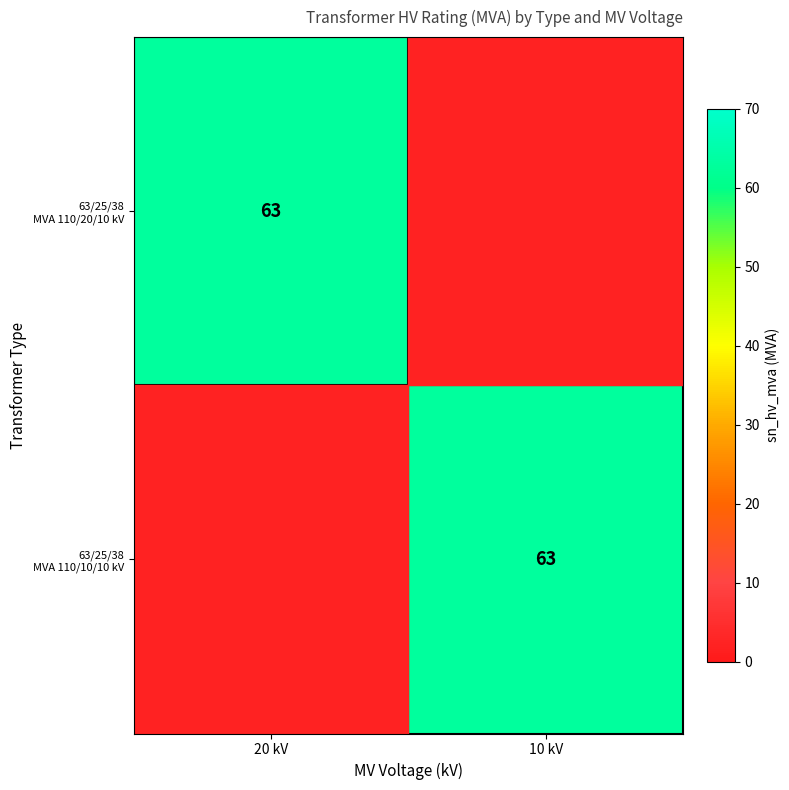

How many distinct data groups are displayed?

2